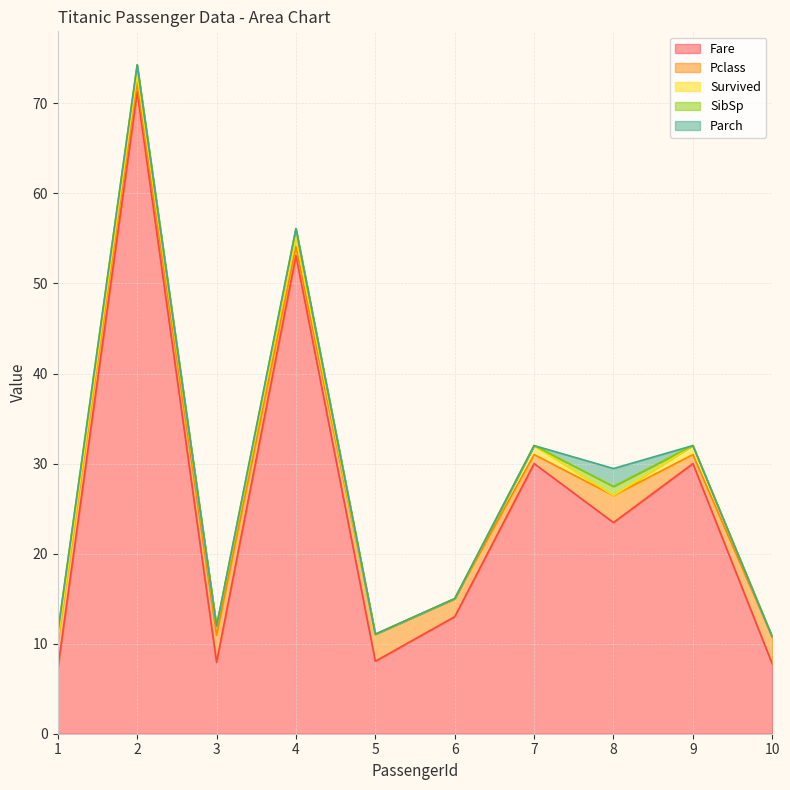

At which label is Pclass closest to 2?

6